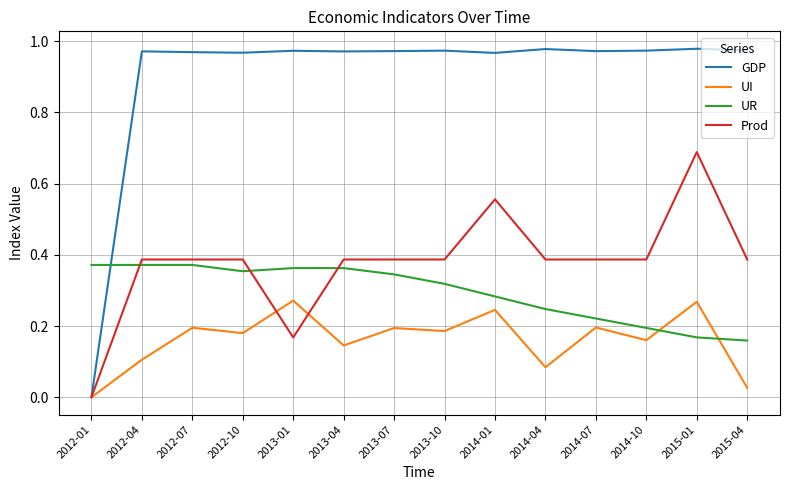

At how many categories does at least one series exceed 0?

14